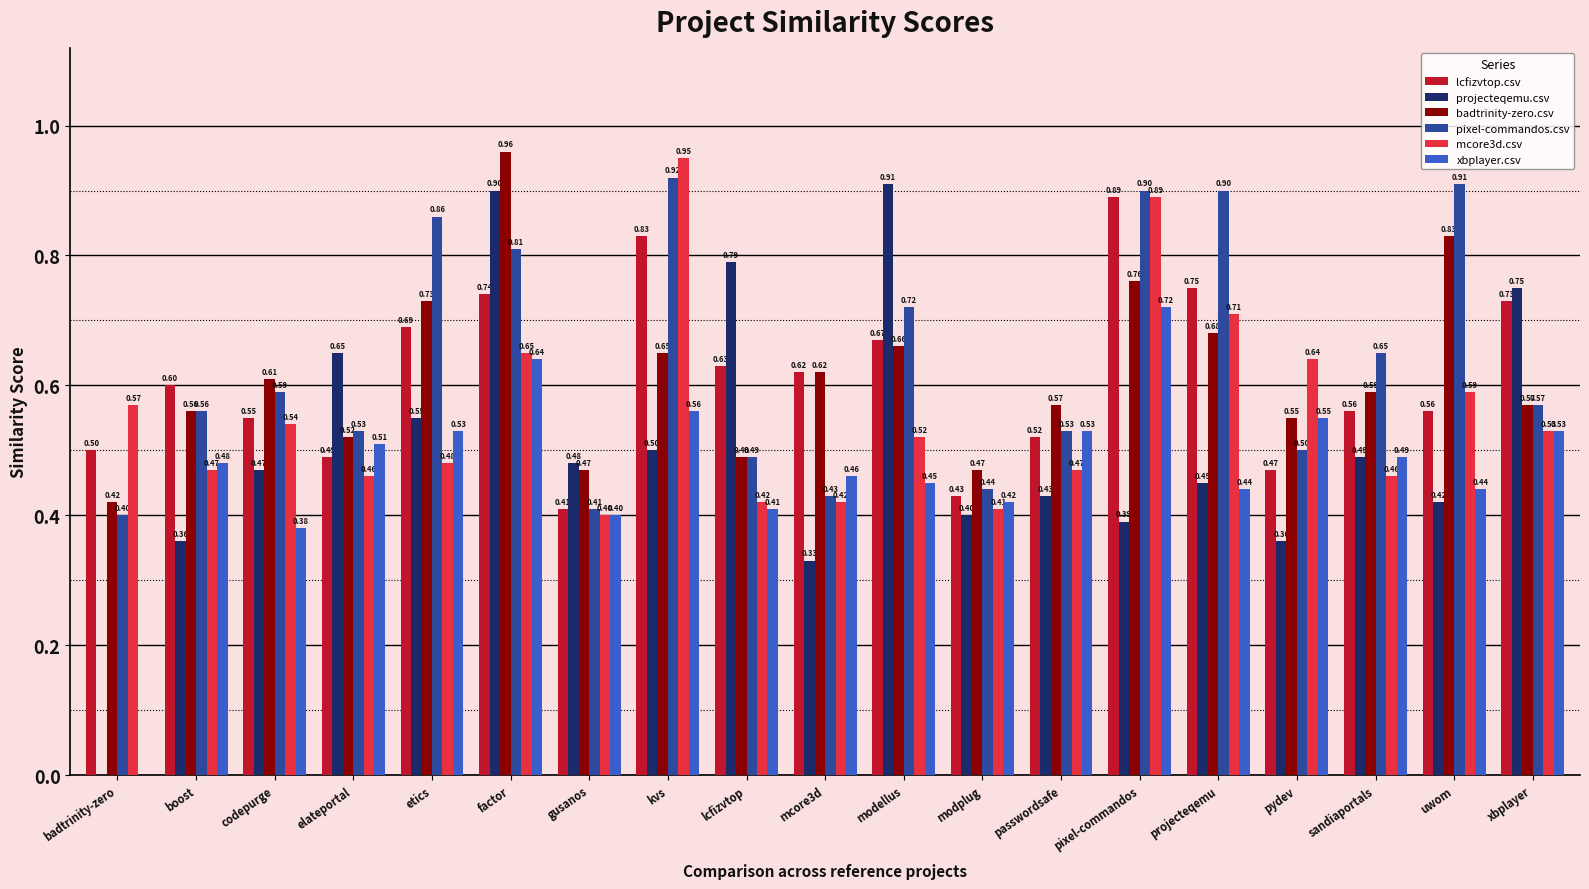

What is the total value across all series at kvs?

4.4